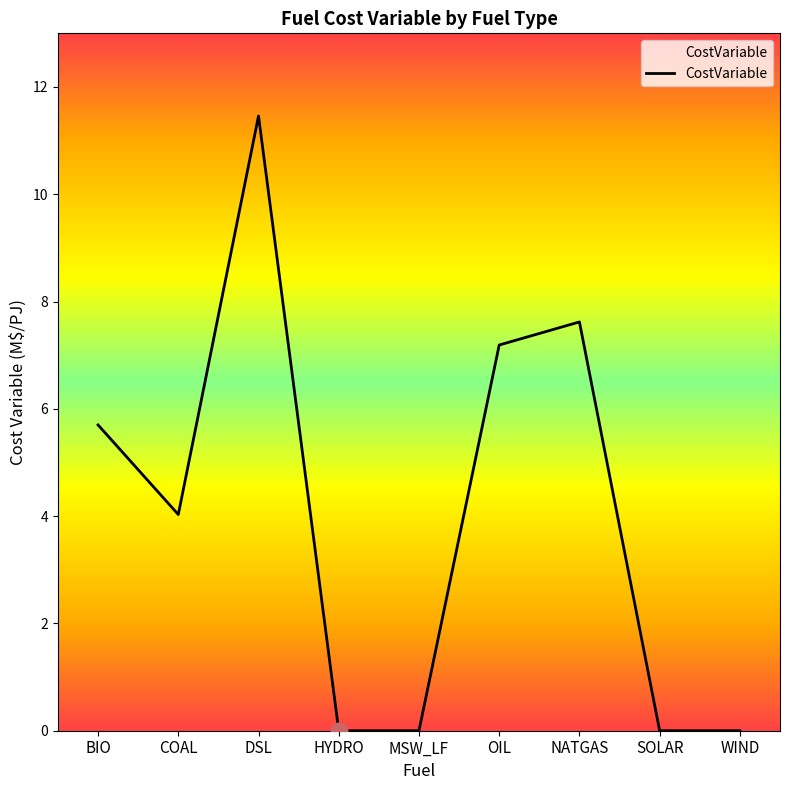

How many lines are shown in the chart?

1